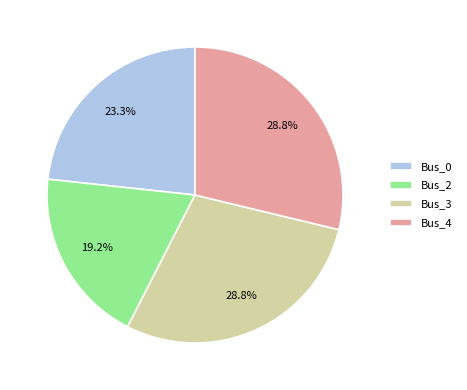

What is the ratio of the value at Bus_0 to the value at Bus_2?

1.2